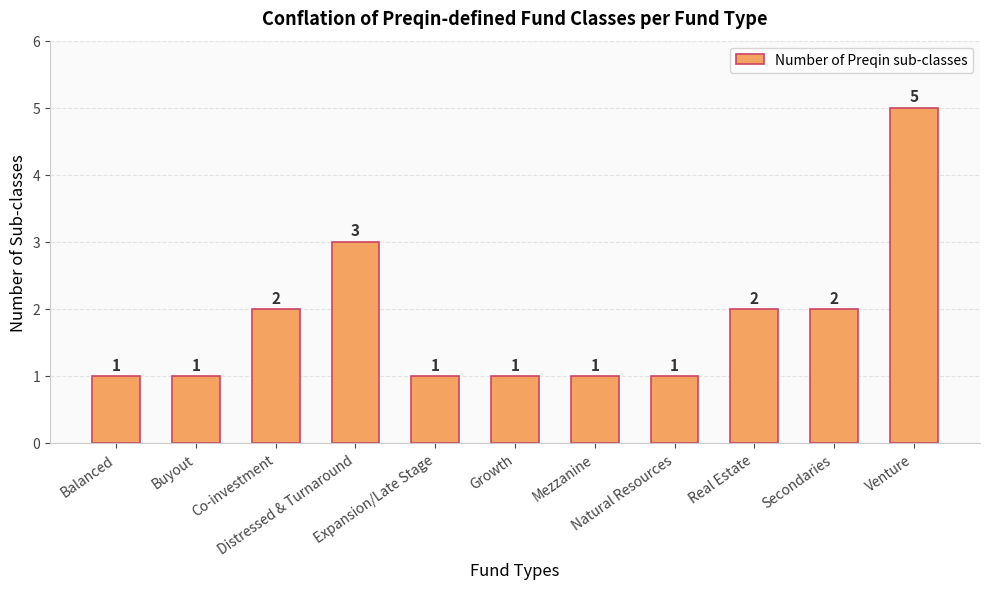

What position from the left is Distressed & Turnaround?

4